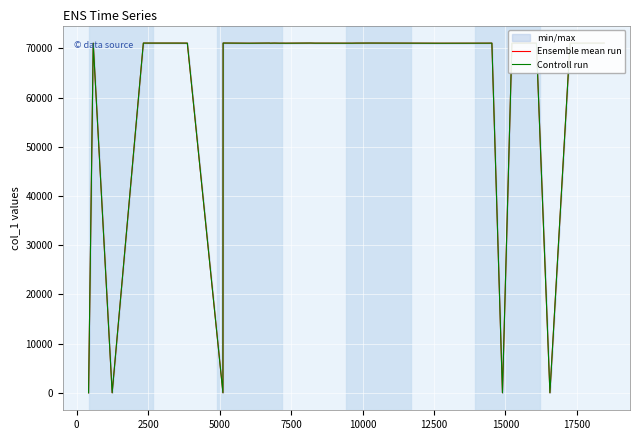

Reading left to right, what are all the values shown in this chart?

Ensemble mean run: 1.0	71044.0	1.0	71070.0	71067.0	71061.0	1.0	71077.0	71045.0	71073.0	71076.0	71049.0	71068.0	71051.0	71056.0	71048.0	71059.0	71075.0	71058.0	71052.0	71050.0	71064.0	71074.0	71055.0	71043.0	71054.0	71063.0	1.0	71047.0	71060.0	71071.0	71062.0	71069.0	71053.0	1.0	71046.0	71057.0	71066.0	71065.0	71072.0
Controll run: 1.2	71043.9	1.3	71070.8	71066.9	71060.9	1.8	71077.4	71044.8	71073.3	71075.8	71048.8	71068.1	71050.0	71055.1	71047.7	71058.5	71075.2	71057.5	71051.3	71050.7	71063.9	71074.0	71054.3	71042.7	71054.1	71062.4	1.2	71046.7	71059.9	71070.7	71062.9	71069.0	71052.5	1.4	71045.4	71057.1	71065.0	71064.3	71072.1